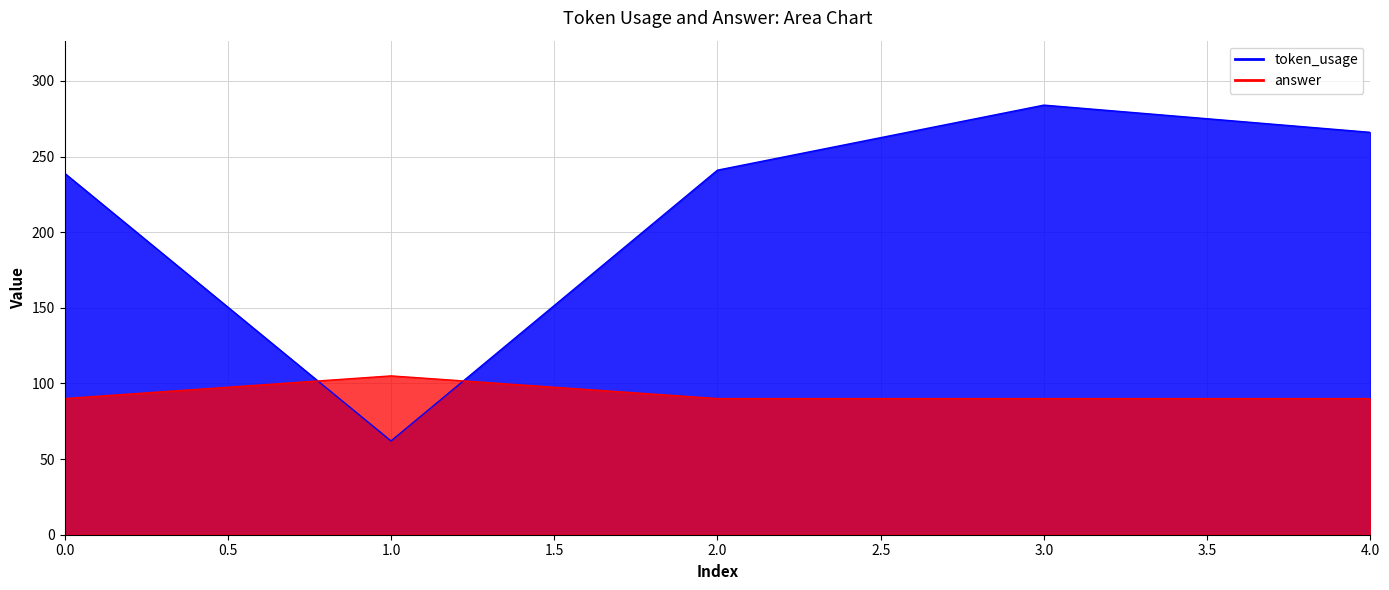

What is the minimum value for token_usage?

62